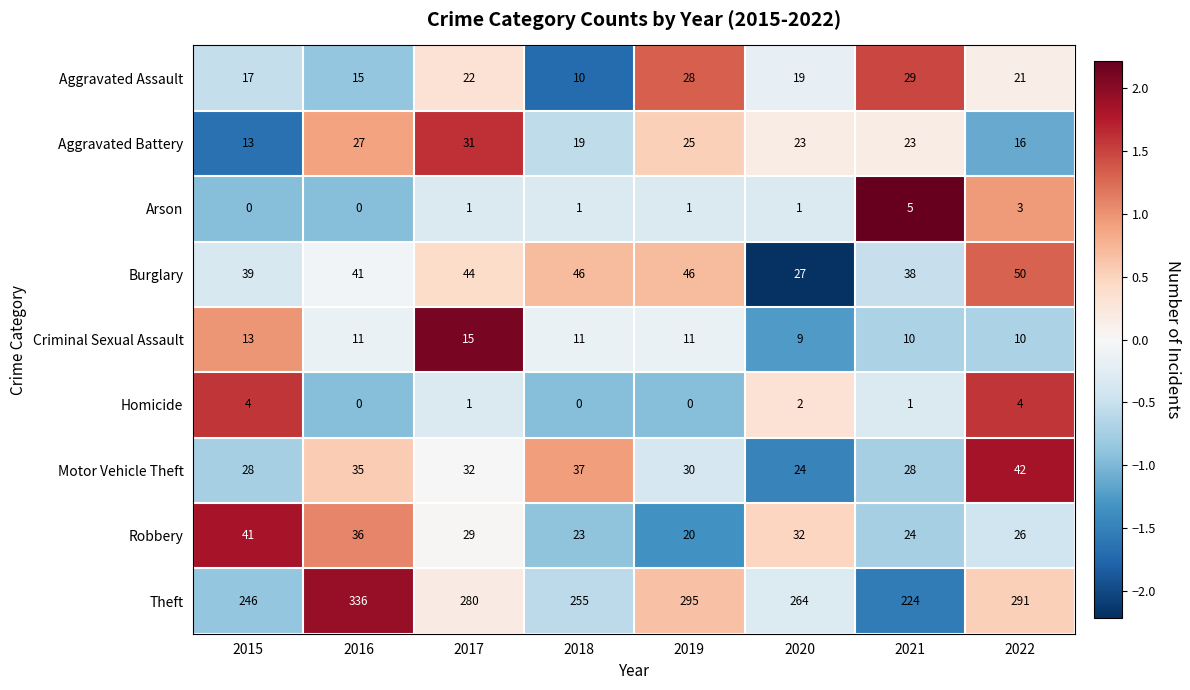

What is the sum of all Criminal Sexual Assault values?

90